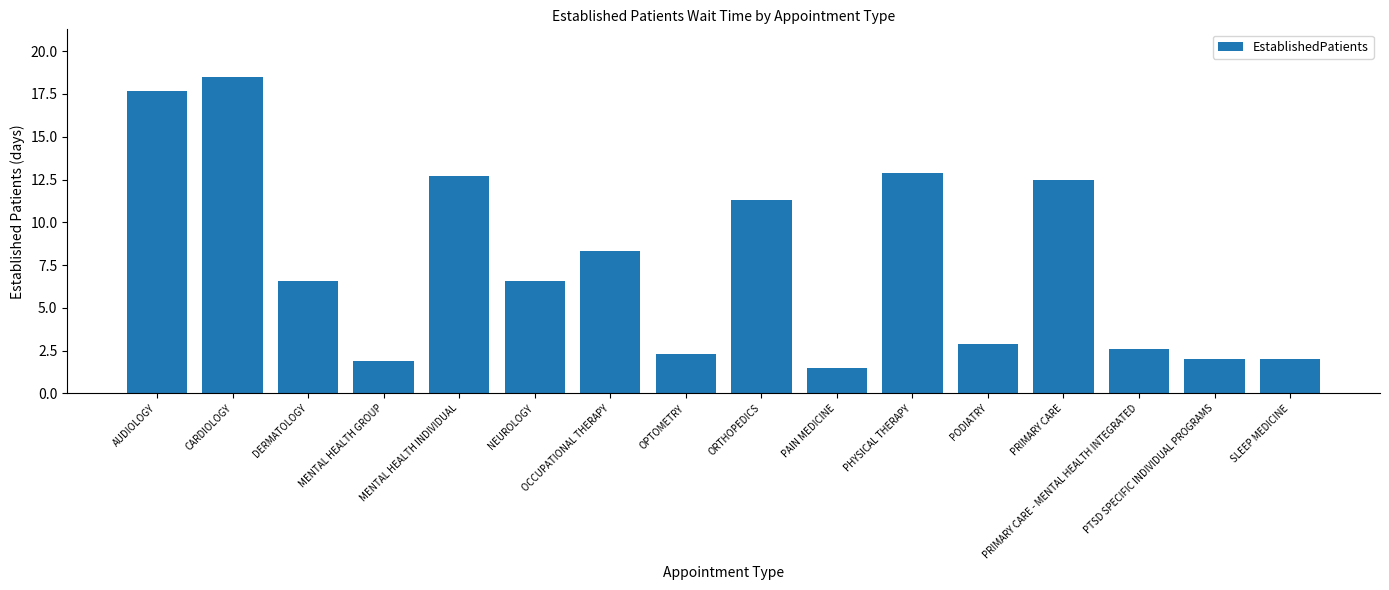

True or false: the data shows 6.6 at DERMATOLOGY.

True